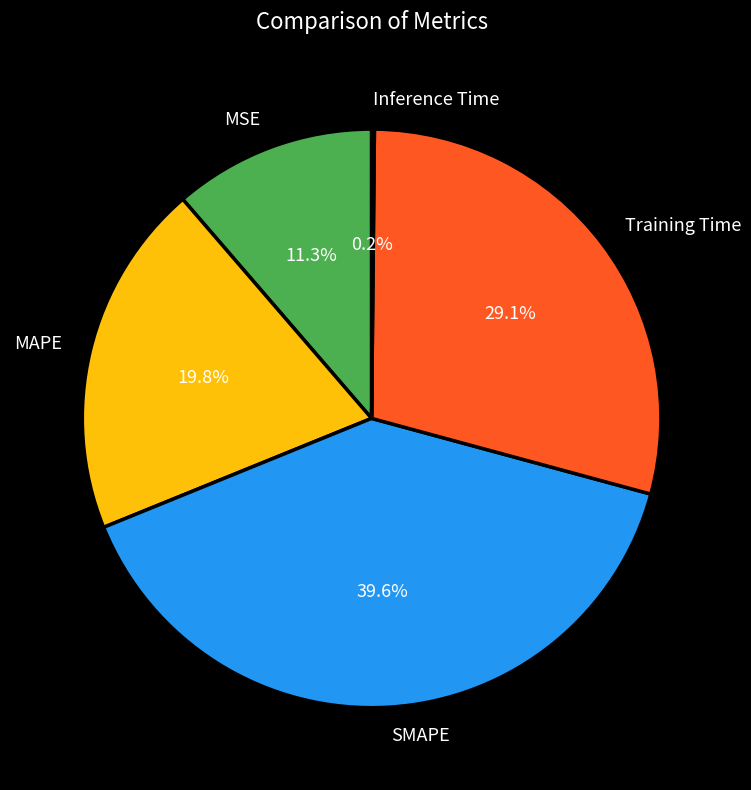

To the nearest percent, what is the average slice percentage?

20%